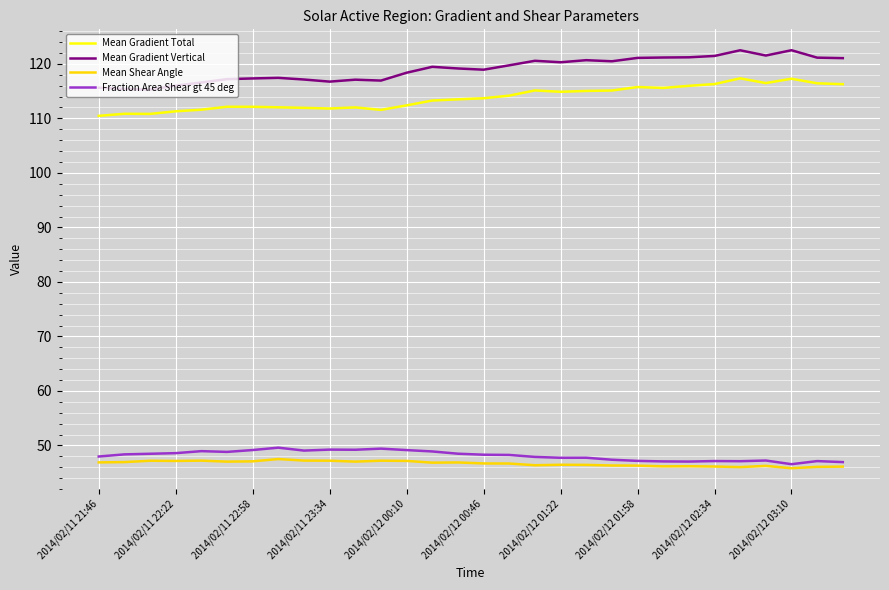

How many lines are shown in the chart?

4